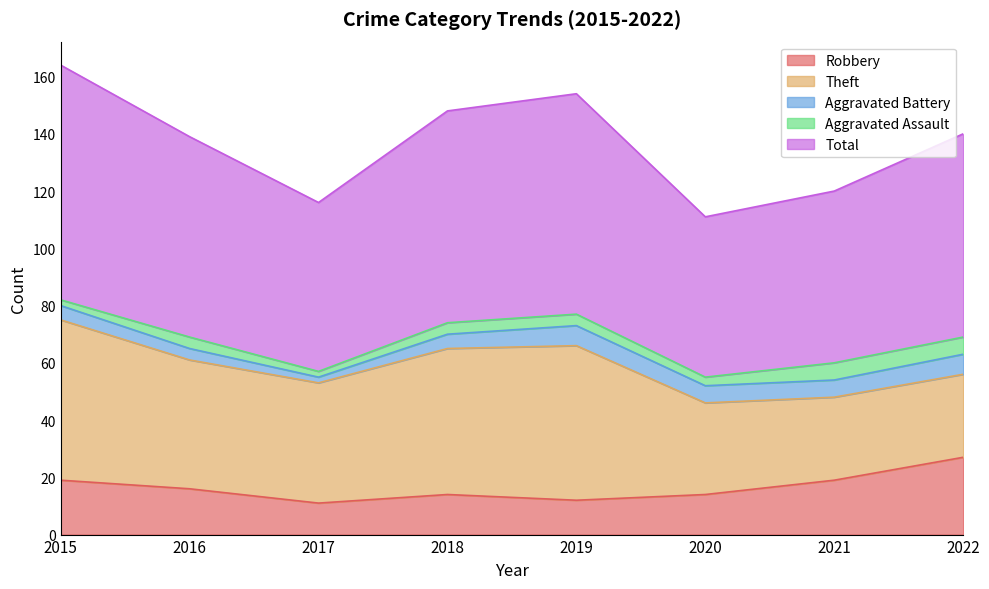

At how many categories does at least one series exceed 64?

5